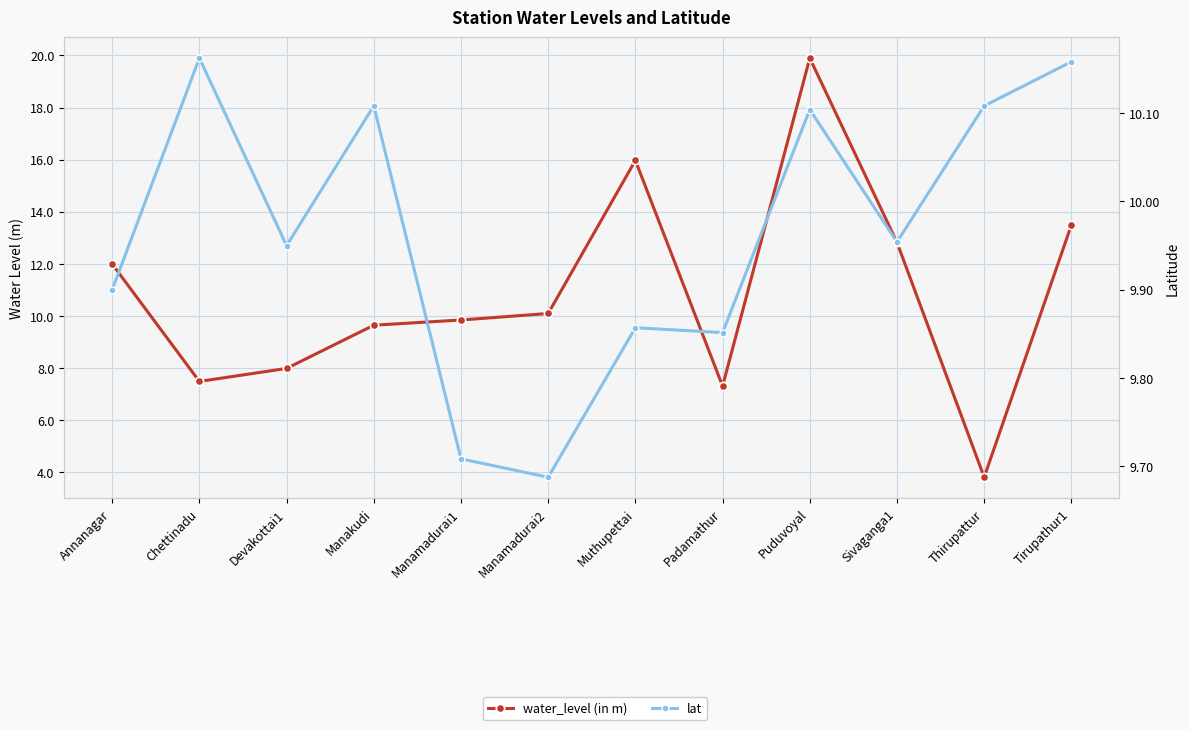

At which category does lat reach its first local valley?

Devakottai1